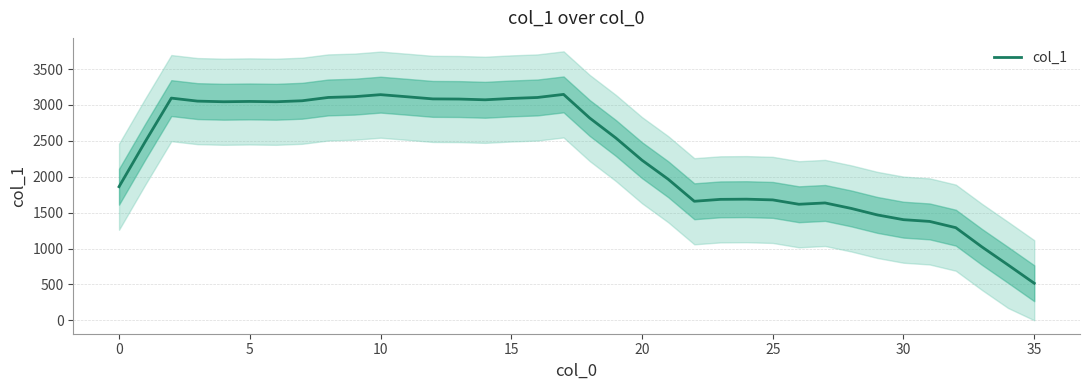

What is the highest value of the col_1 series?

3147.2